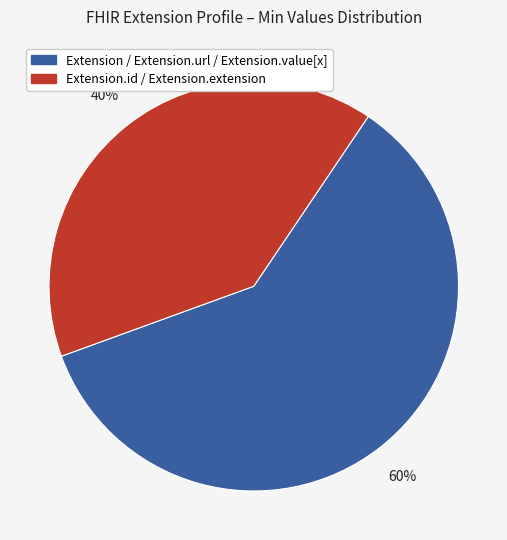

To the nearest percent, what portion does Extension.id / Extension.extension represent?

40%